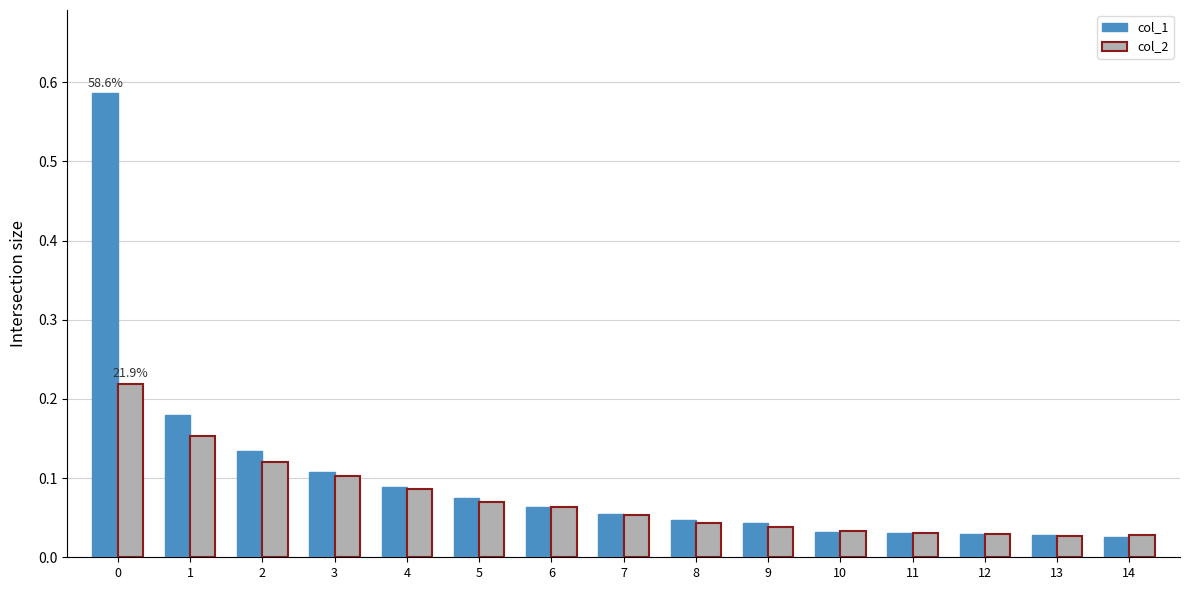

How many bars are there in total?

30